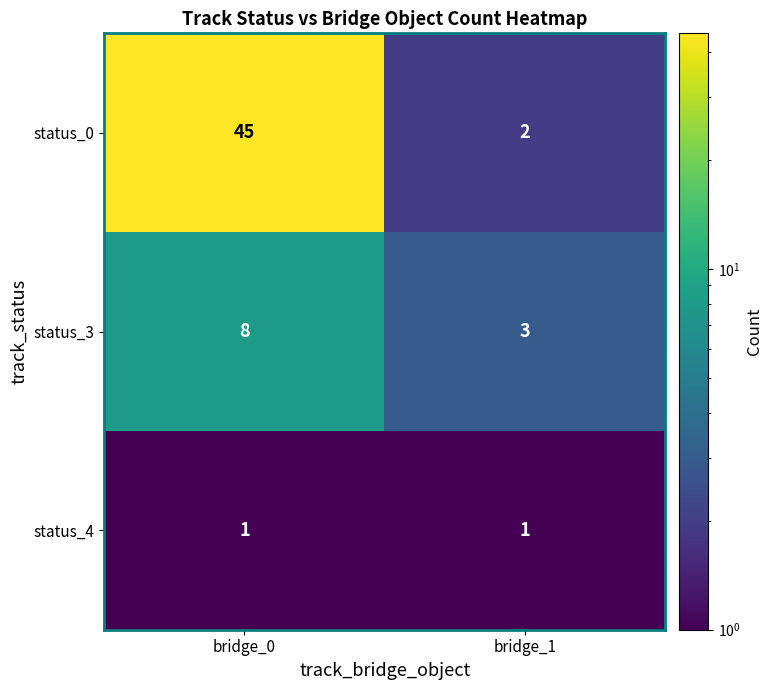

Between bridge_0 and bridge_1, which series saw the biggest shift?

status_0